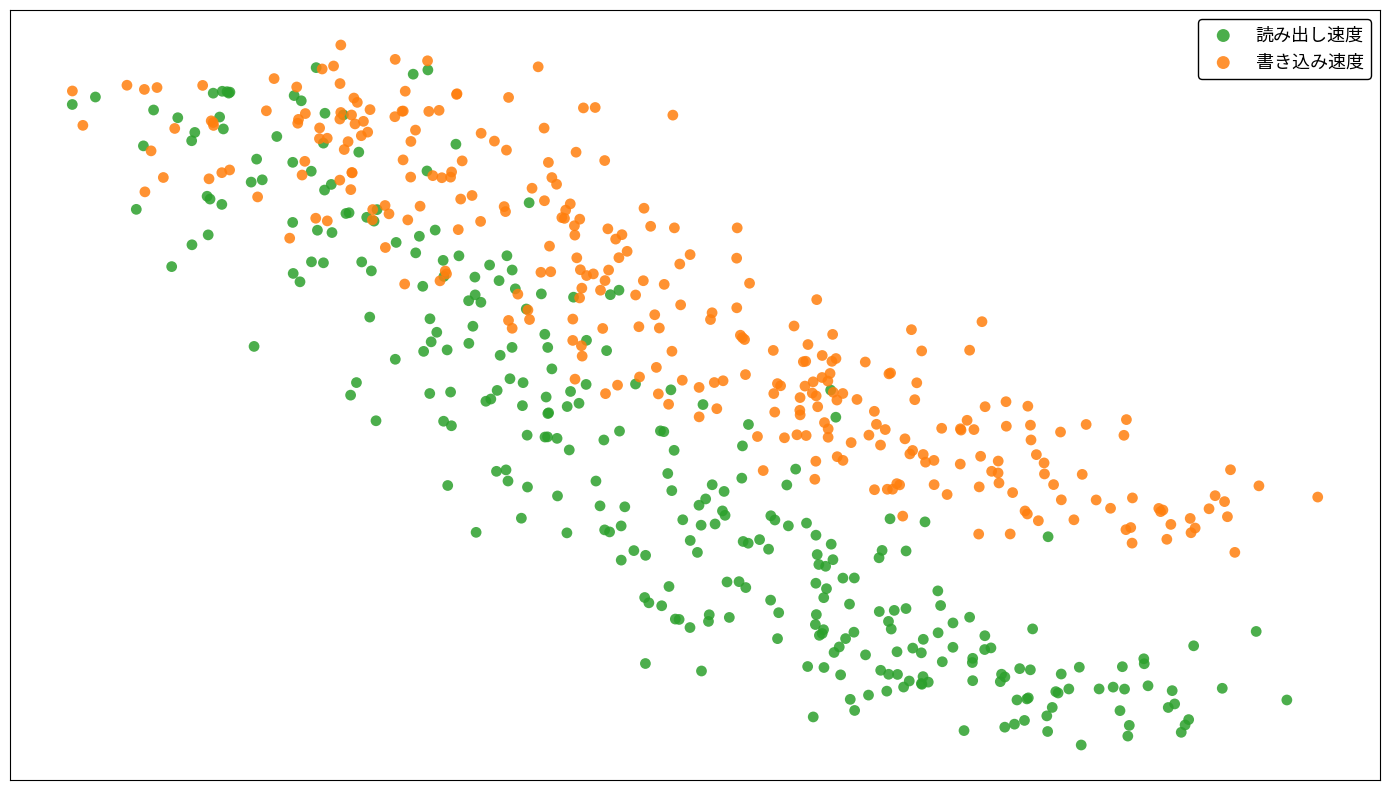

Which series has the largest Y range (max minus min)?

読み出し速度